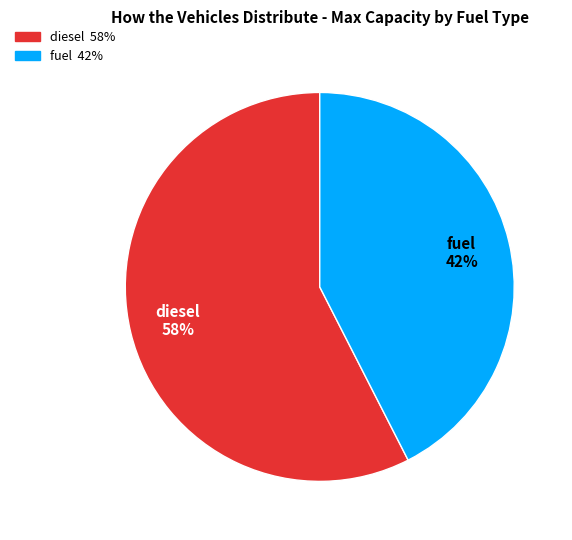

Count the number of slices in the pie.

2